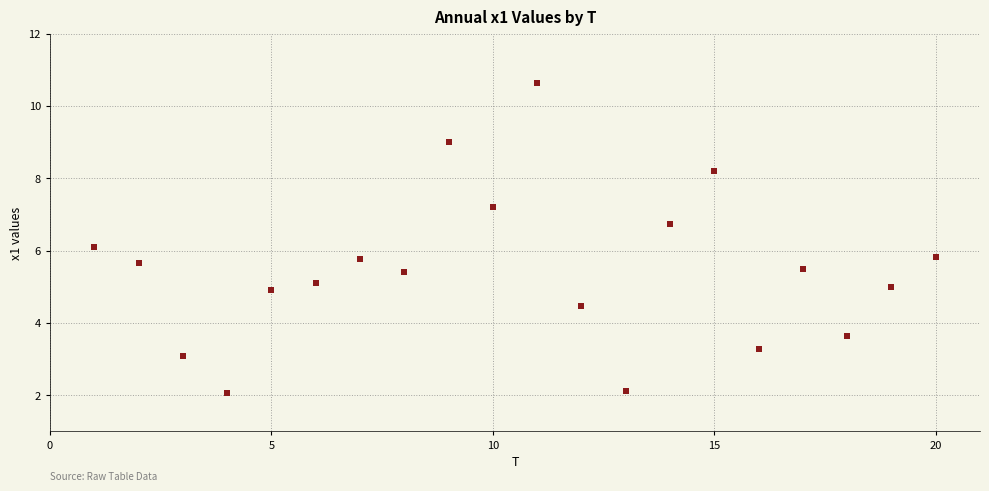

What is the range of Y values (max minus min)?

8.6